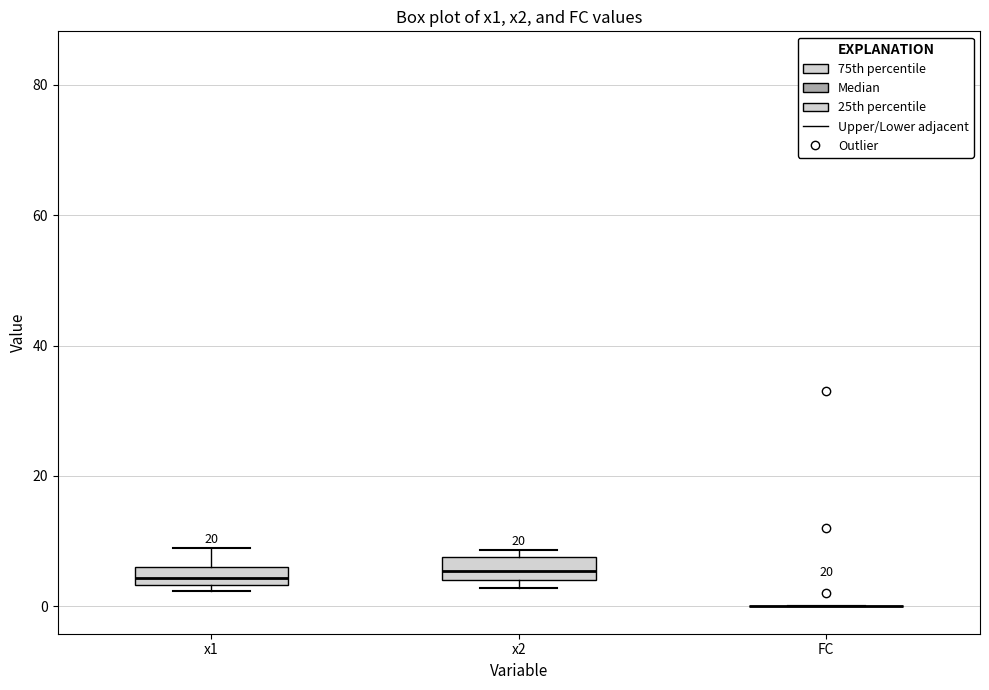

Where does the upper whisker of the box for x1 end on the y-axis? The values are not printed on the chart, so give them approximately, as read against the axis.

8